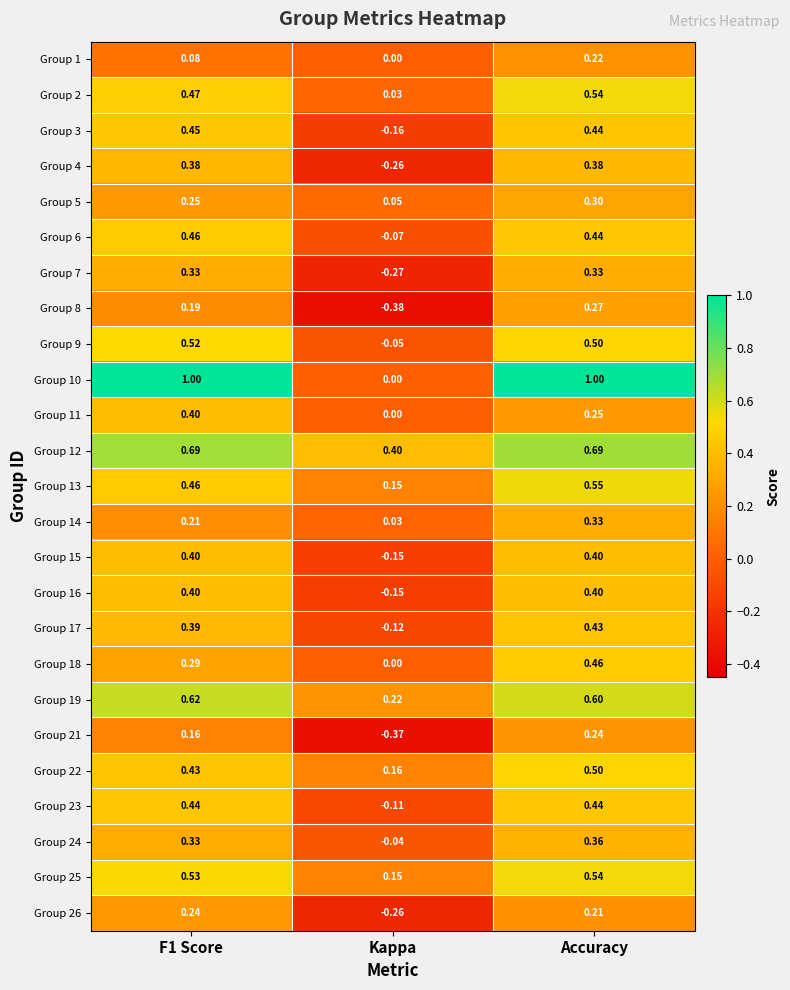

At which category is the sum across all series the highest?

Accuracy